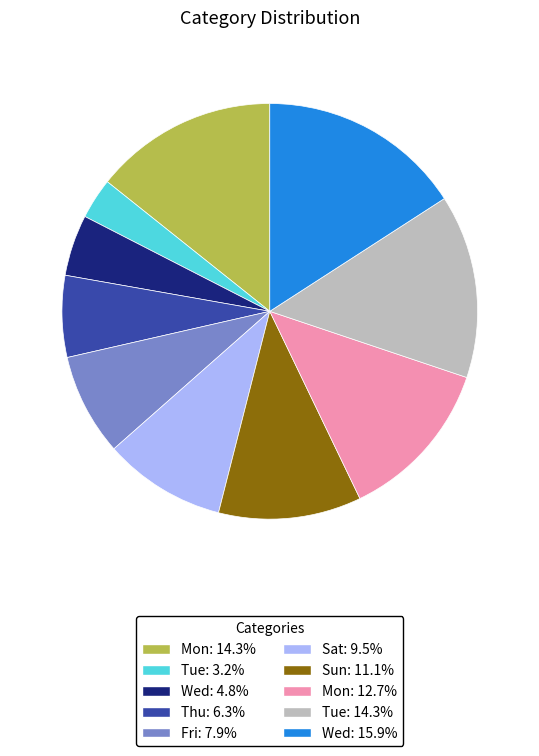

Approximately how many times larger is the value at Mon: 12.7% compared to Tue: 14.3%?

0.9